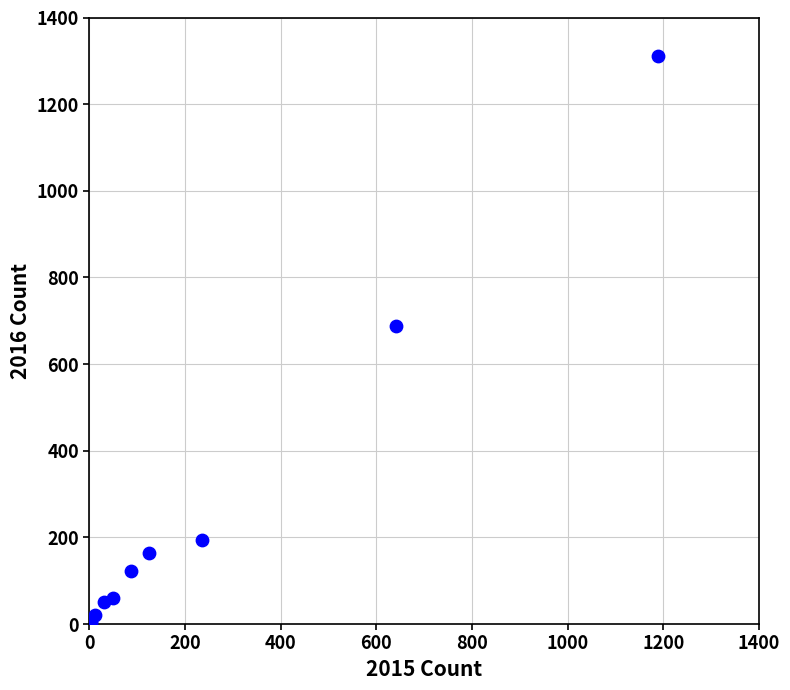

What Y value in the scatter plot is closest to 656?

689